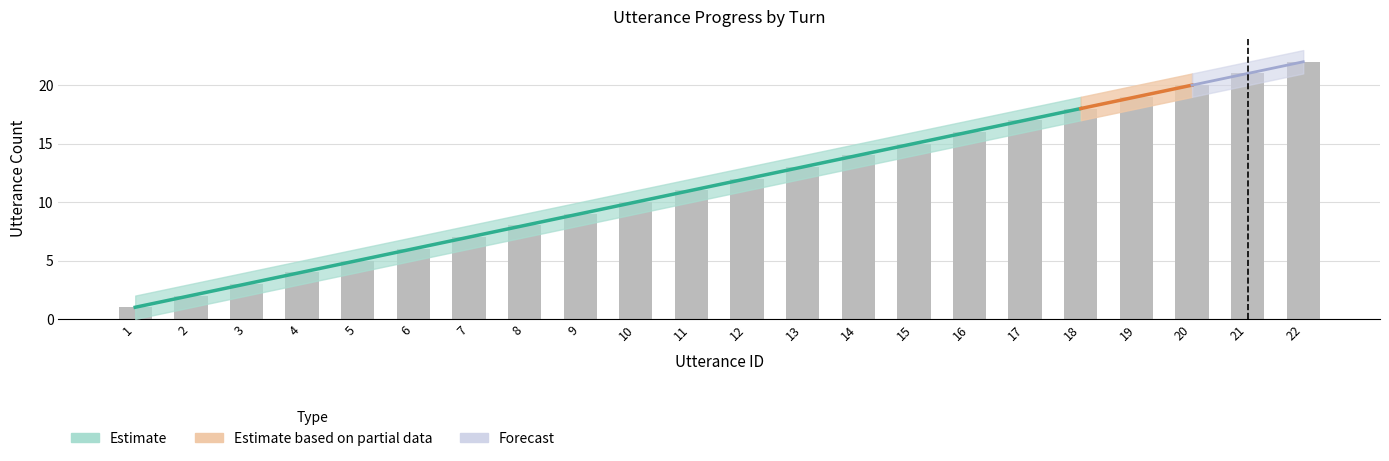

The value of utterance_id at 13 is 13. True or false?

True